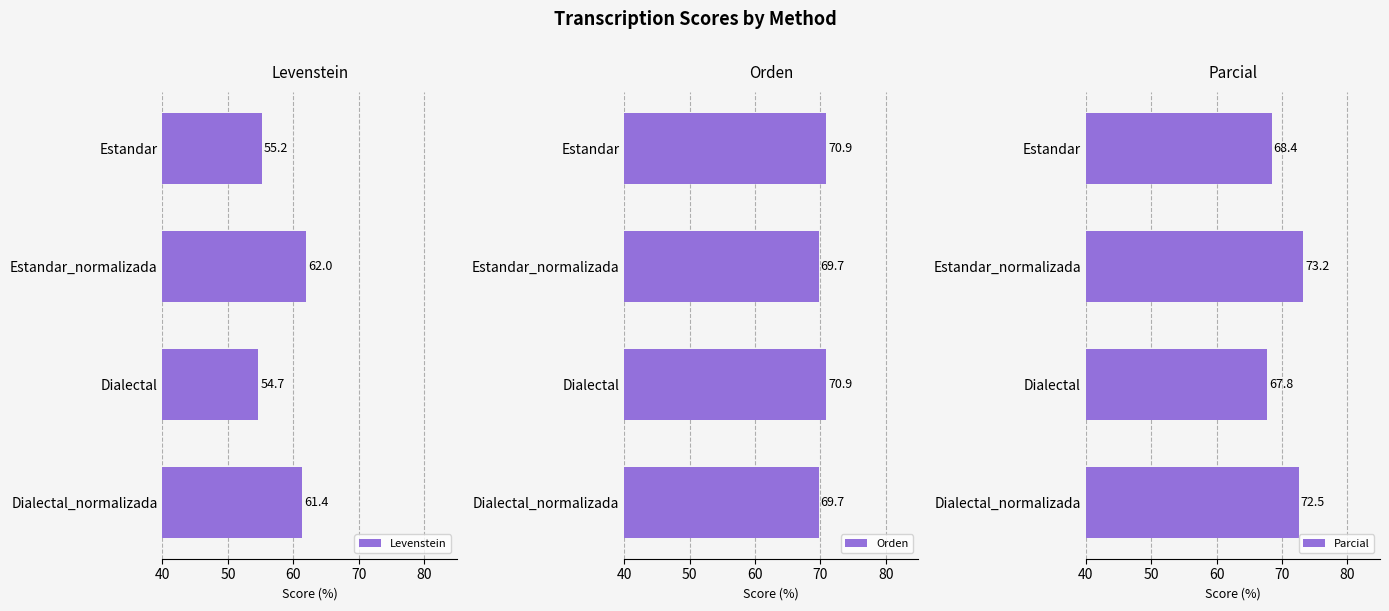

Are the bars horizontal?

Yes